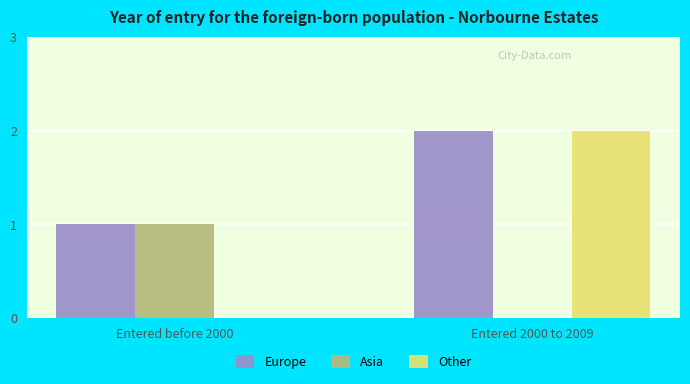

Where is Other nearest to the value 1?

Entered before 2000